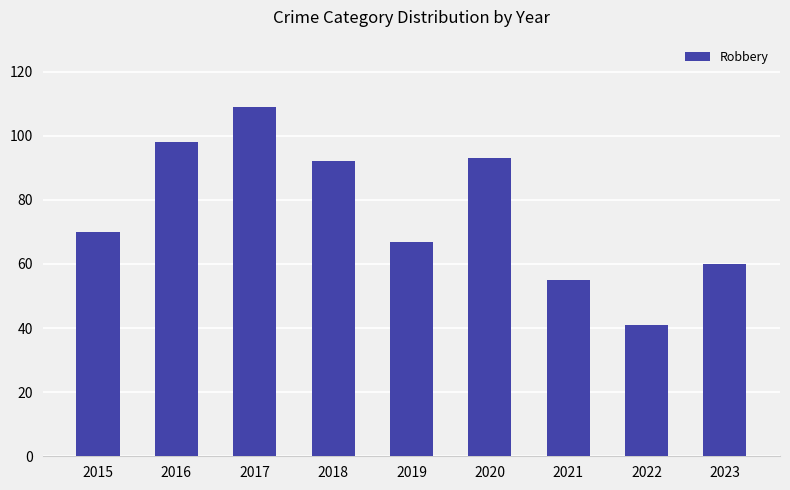

Reading right to left, what are all the values shown in this chart?

2023=60	2022=41	2021=55	2020=93	2019=67	2018=92	2017=109	2016=98	2015=70